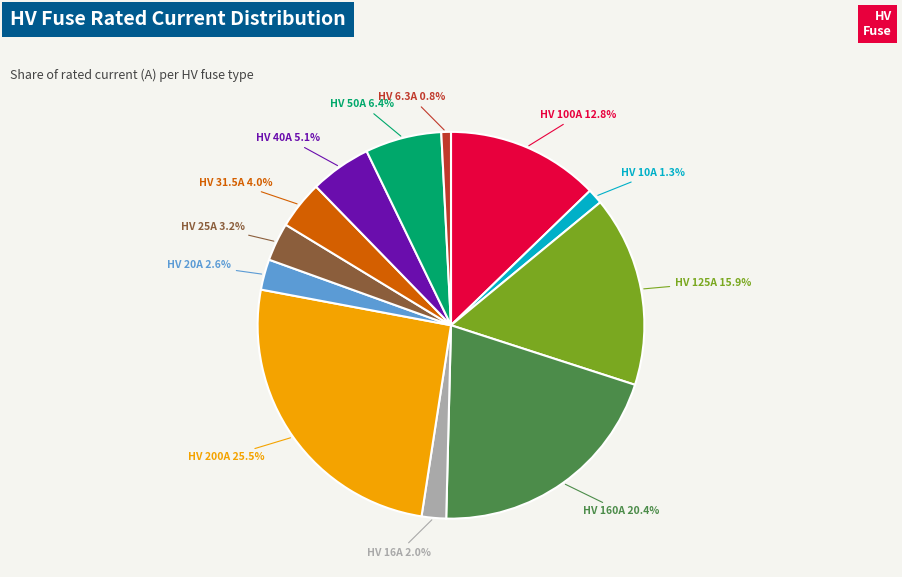

Does any single category account for the majority?

No